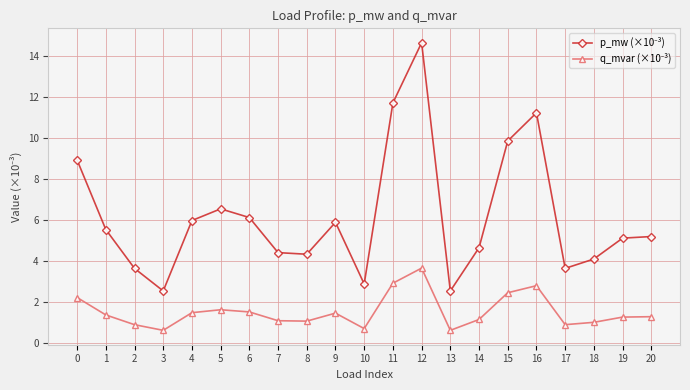

How many categories are shown in the chart?

21